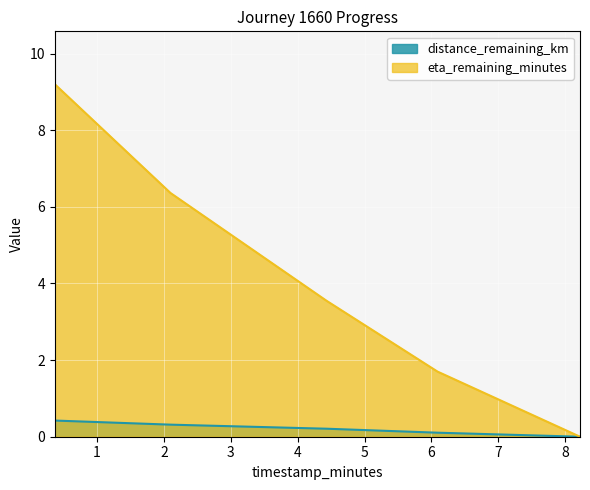

True or false: eta_remaining_minutes and distance_remaining_km intersect in this chart.

False